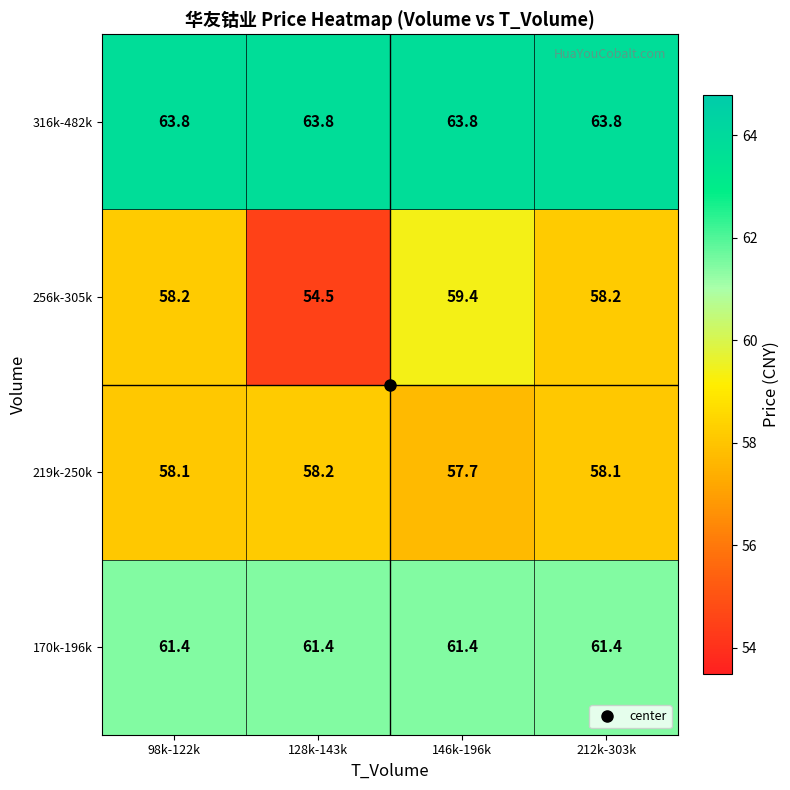

What is the difference between the highest and lowest values at 212k-303k?

5.7